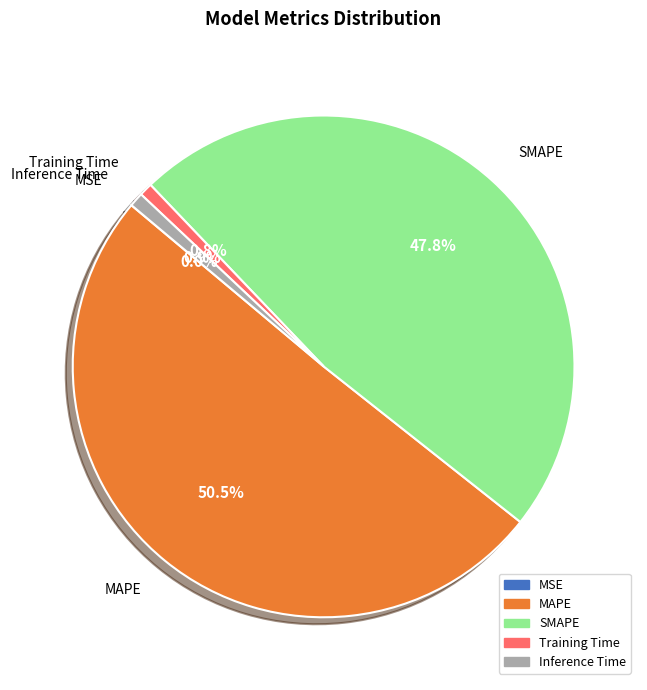

Which category has the biggest portion of the pie?

MAPE